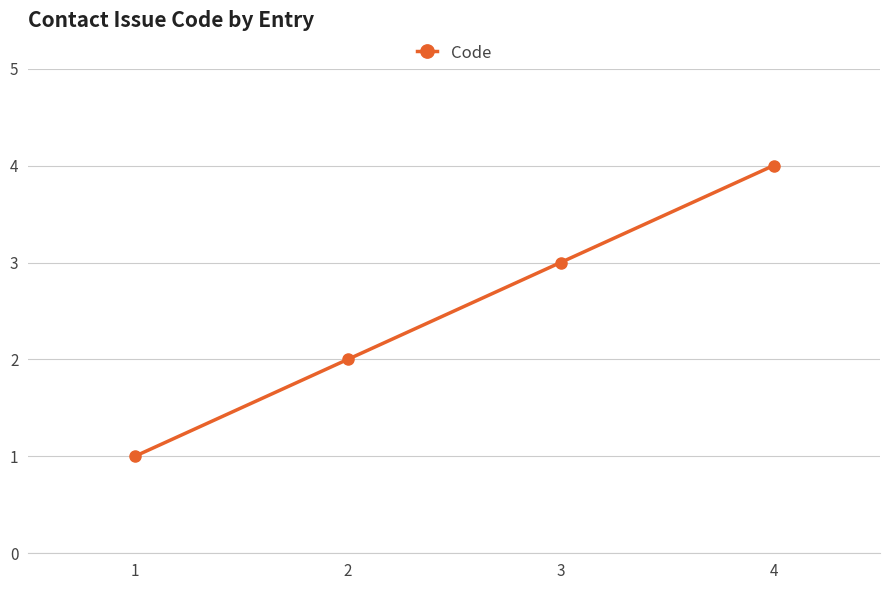

What is the value of the 3rd point from the left?

3